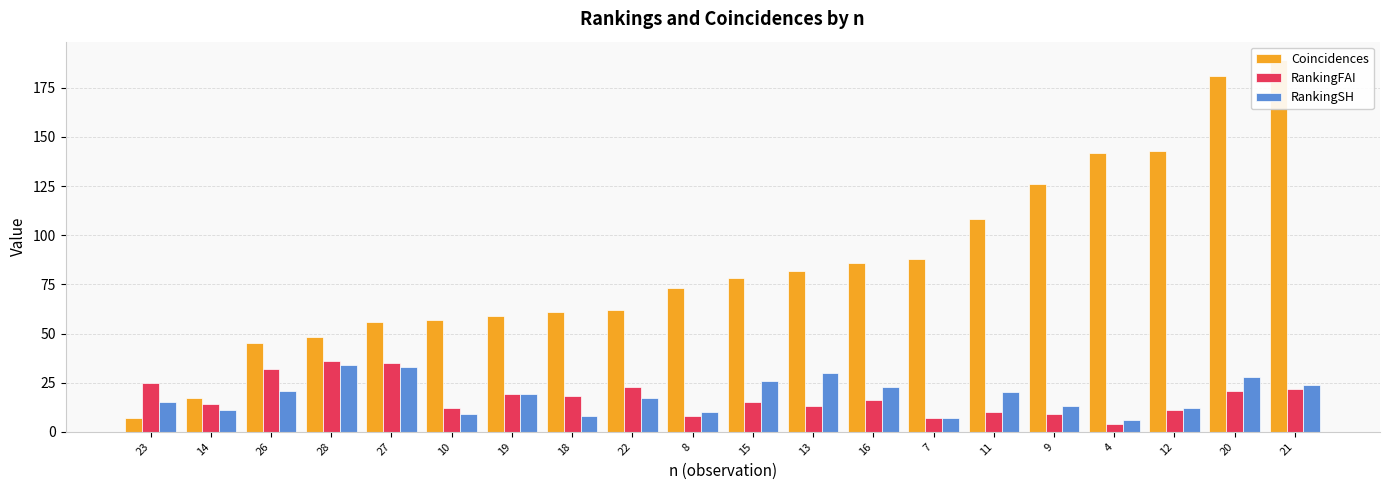

What is the label of the 19th bar from the right?

14